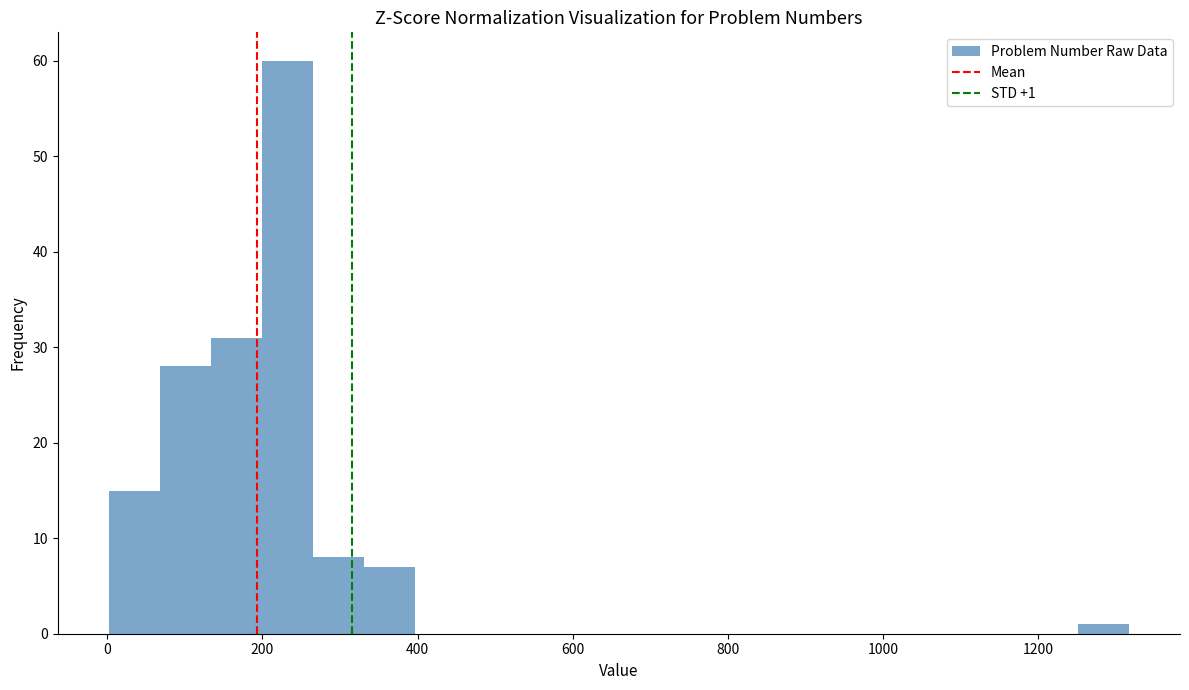

Read against the x-axis, roughly where is the centre of the tallest bar?

240